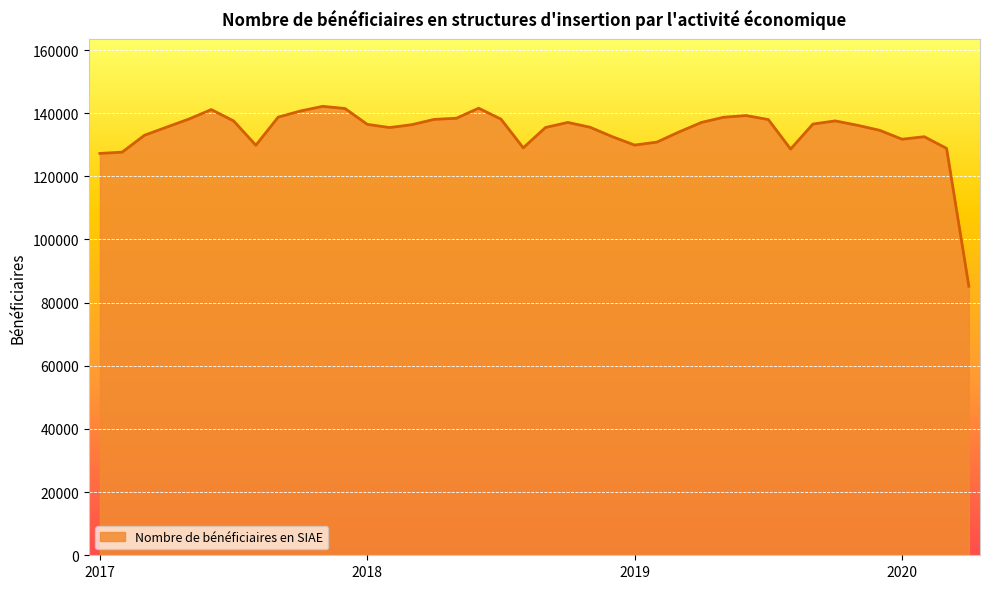

What is the greatest value displayed?

142163